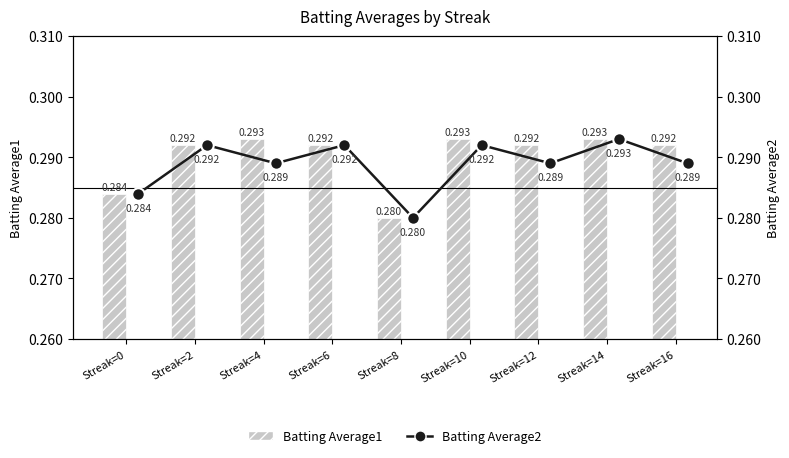

At which label is Batting Average1 closest to 0?

Streak=8